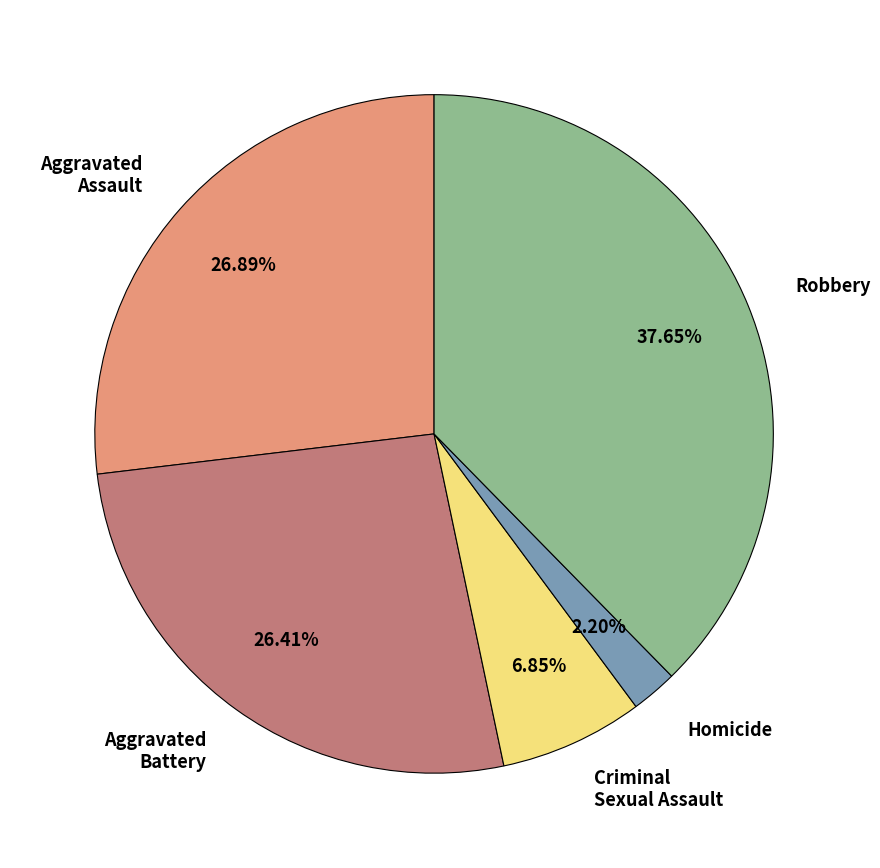

How many slices are in this pie chart?

5